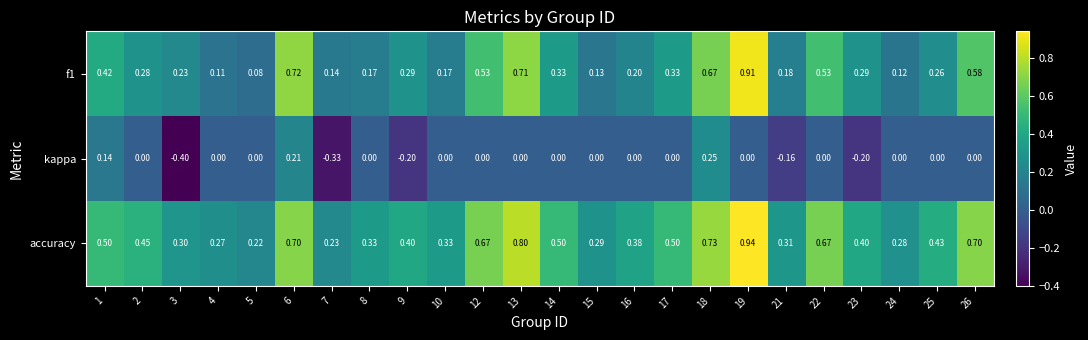

Is the value of f1 at 7 greater than the value of accuracy at 12?

No